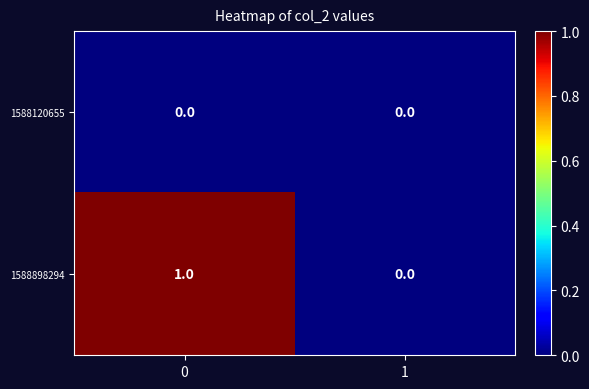

How many data points does each series have?

2